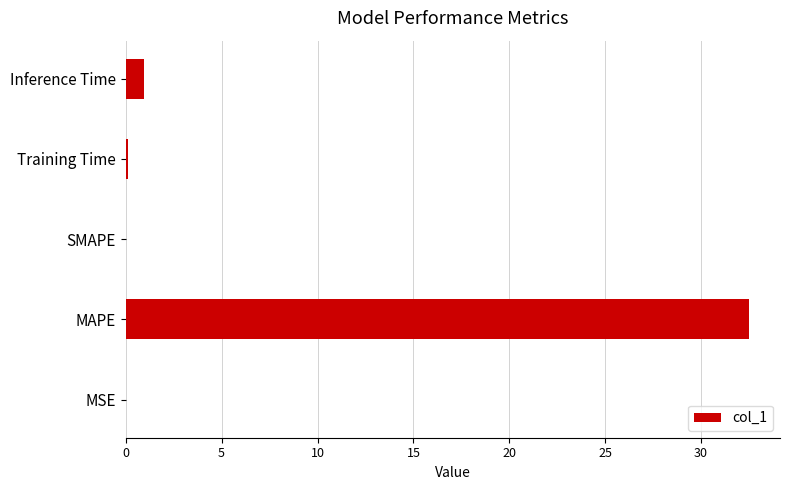

Where is the data nearest to the value 16?

Inference Time